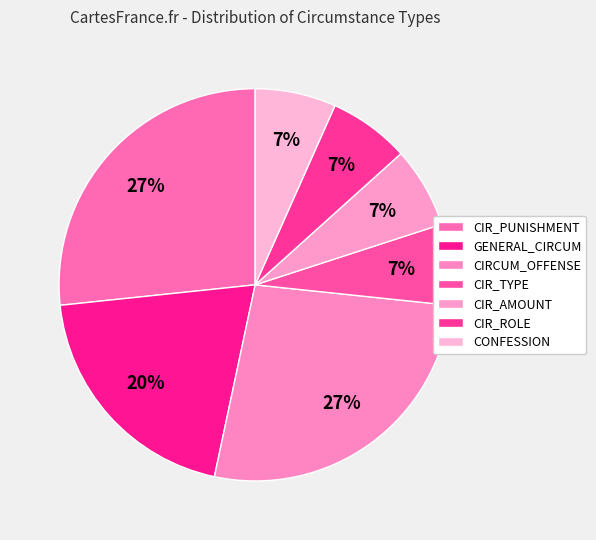

Count the number of slices in the pie.

7